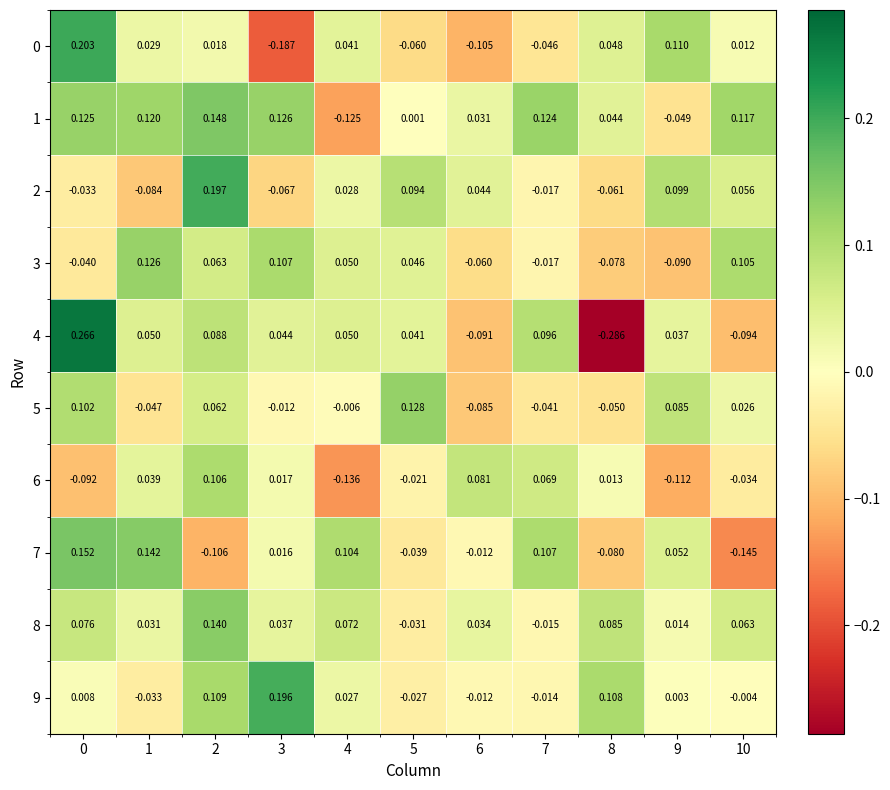

What is the total value across all series at 6?

-0.2